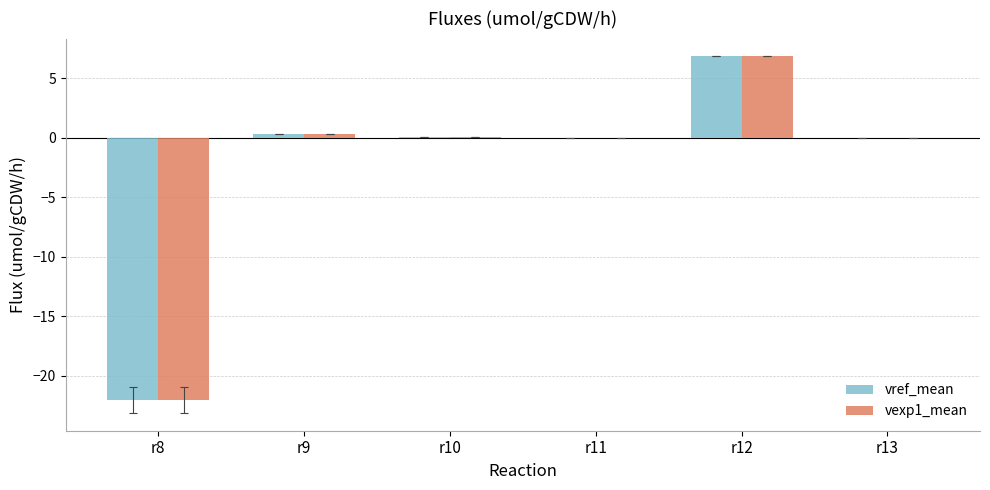

Which category has the highest value across all series?

r12